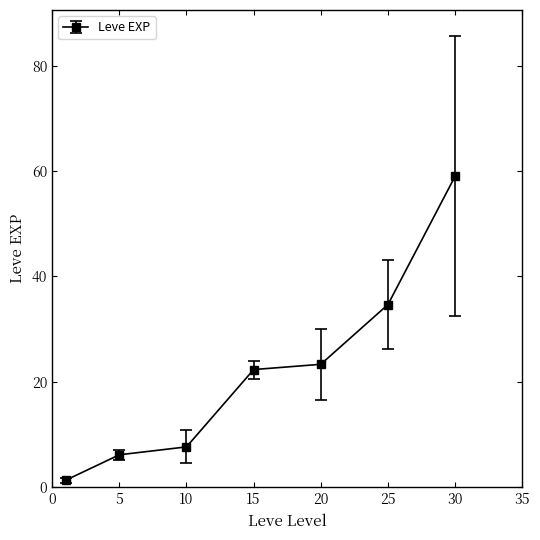

Reading right to left, extract all data points from this chart.

59.0	34.7	23.3	22.3	7.7	6.2	1.3